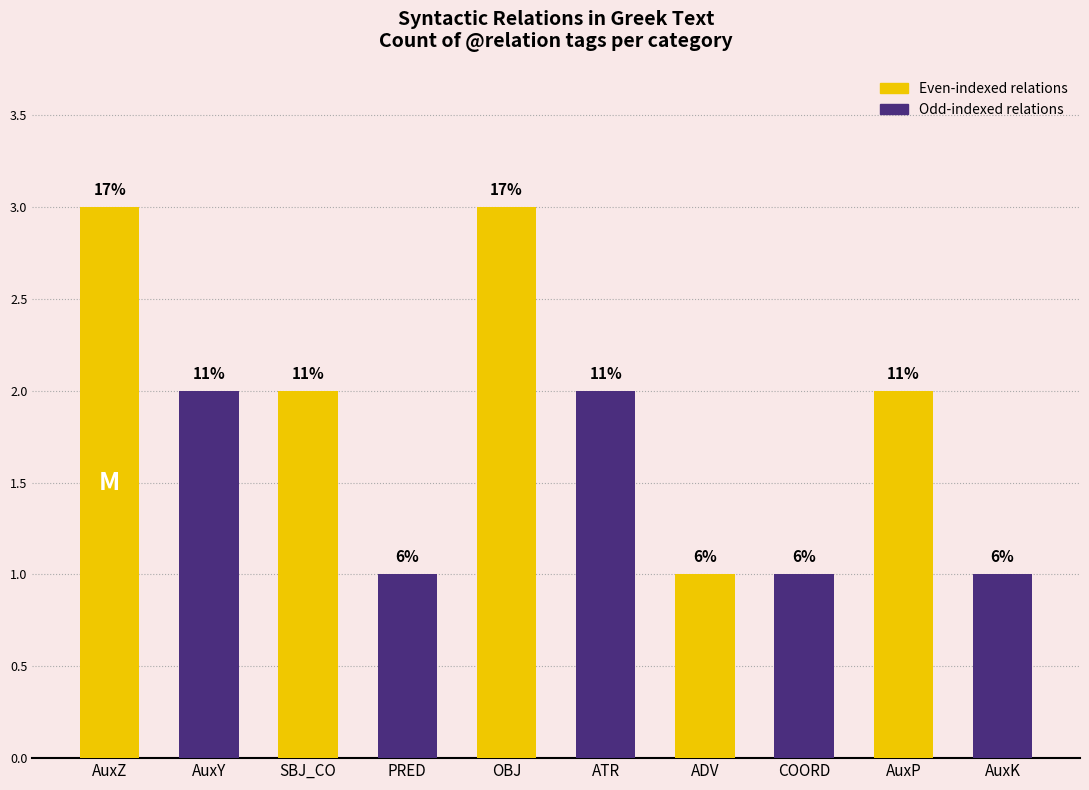

Are the bars grouped side by side (vs. stacked)?

No